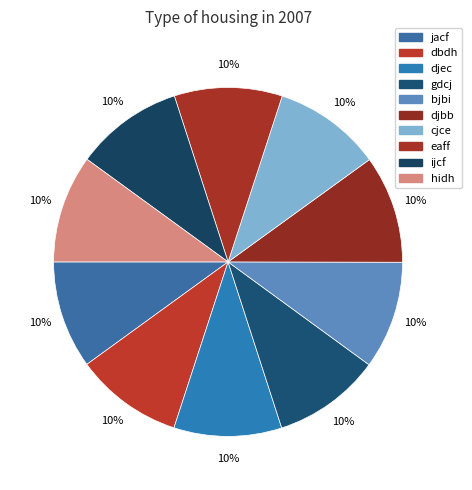

To the nearest percent, what is the average slice percentage?

10%